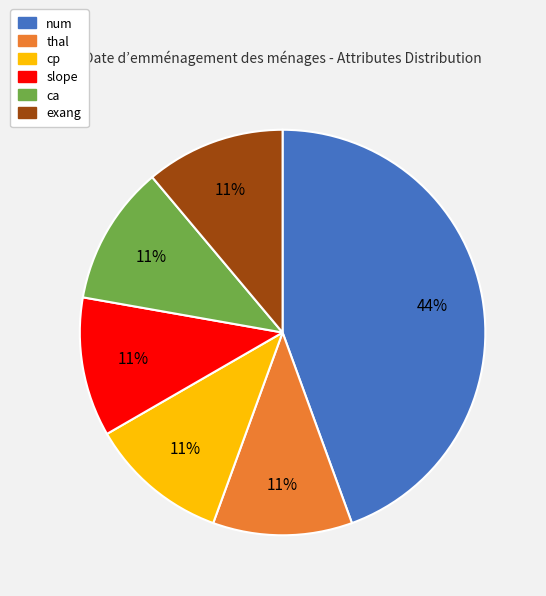

Which category has the biggest portion of the pie?

num